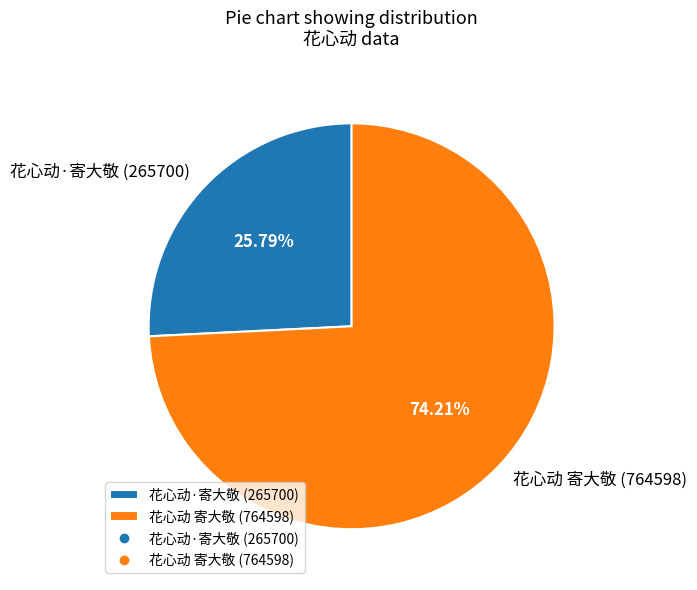

To the nearest percent, what portion does 花心动 寄大敬 represent?

74%